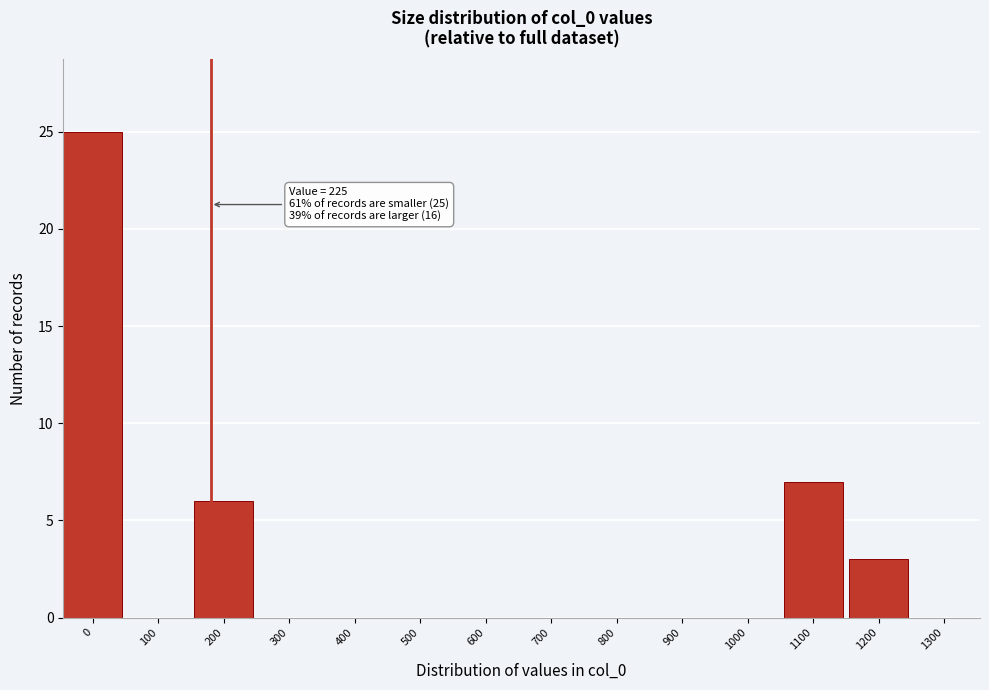

Reading right to left, extract all data points from this chart.

1300=0	1200=3	1100=7	1000=0	900=0	800=0	700=0	600=0	500=0	400=0	300=0	200=6	100=0	0=25